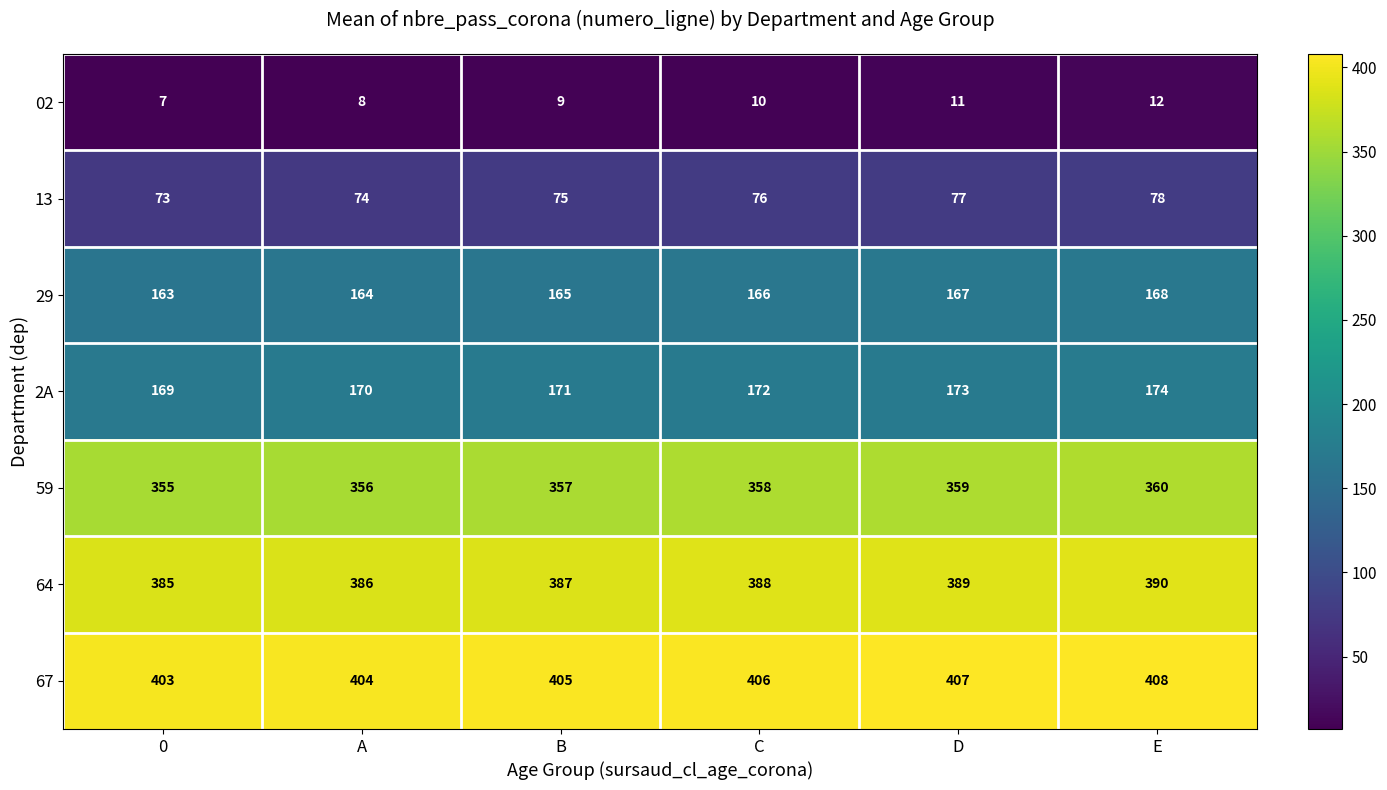

At which category is the sum across all series the highest?

E